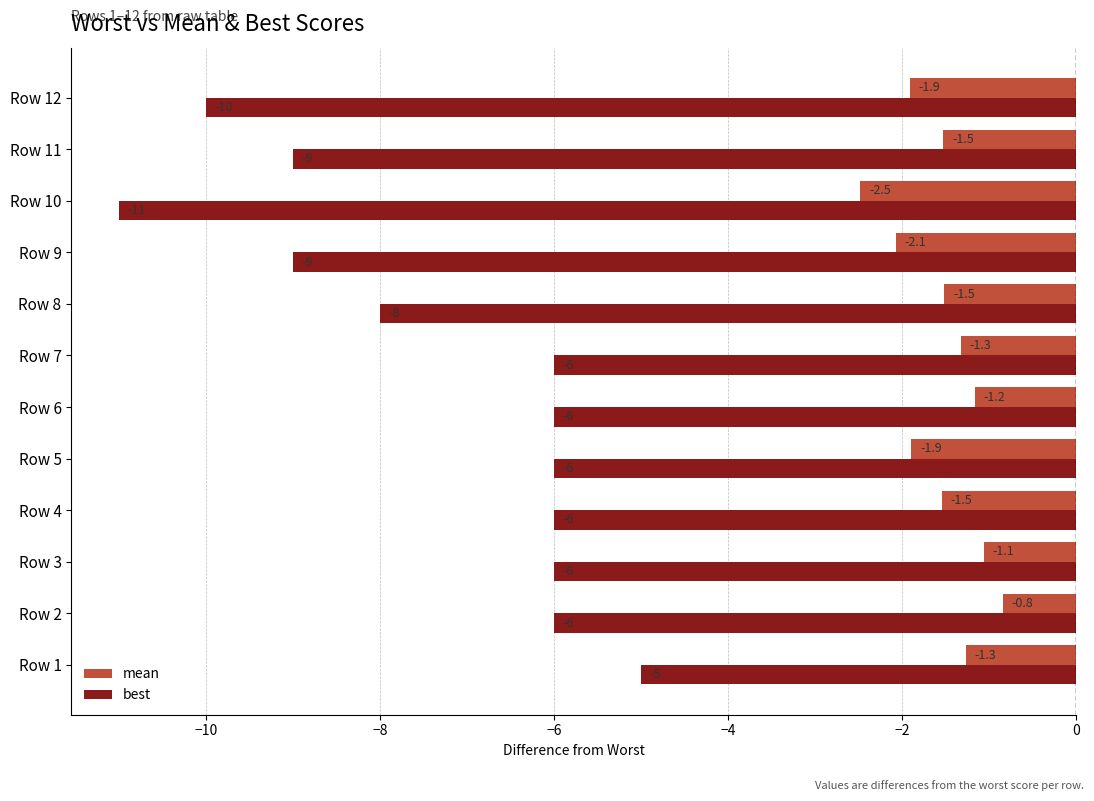

What is the sum of all best values?

-88.0